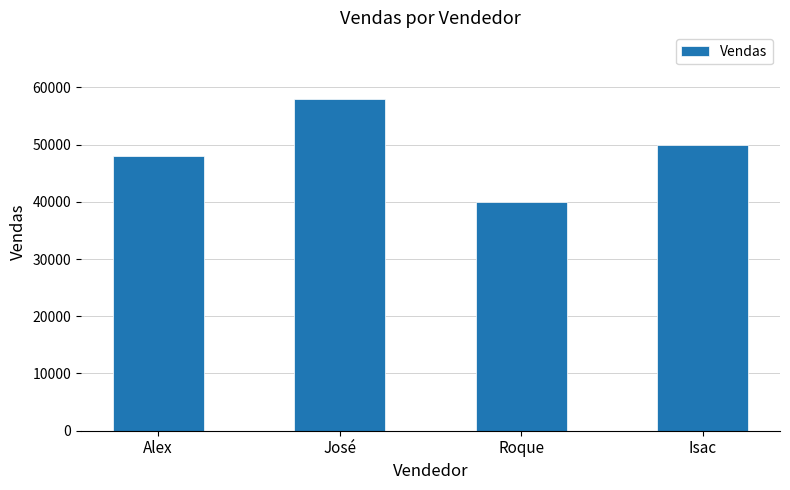

Reading left to right, what are all the values shown in this chart?

Alex=48000	José=58000	Roque=40000	Isac=50000